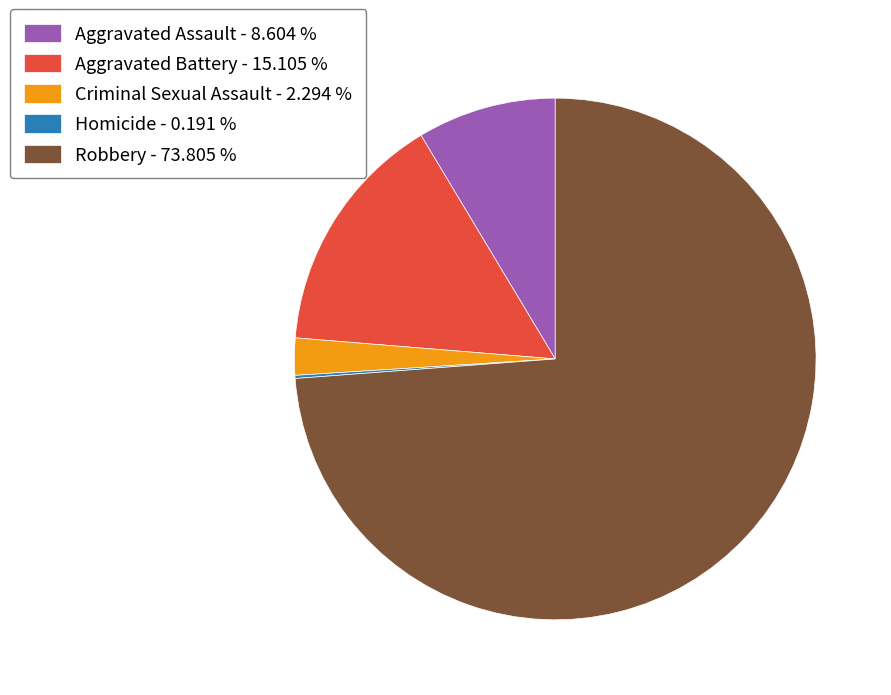

Combined, do Criminal Sexual Assault - 2.294 % and Aggravated Assault - 8.604 % account for over 50%?

No